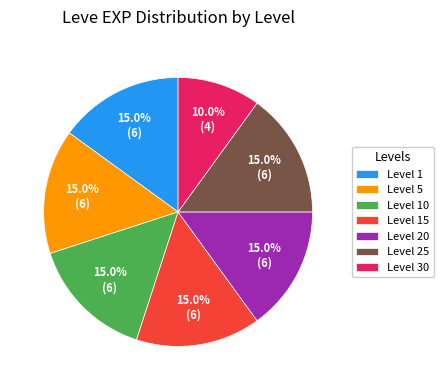

How many segments does this pie chart have?

7